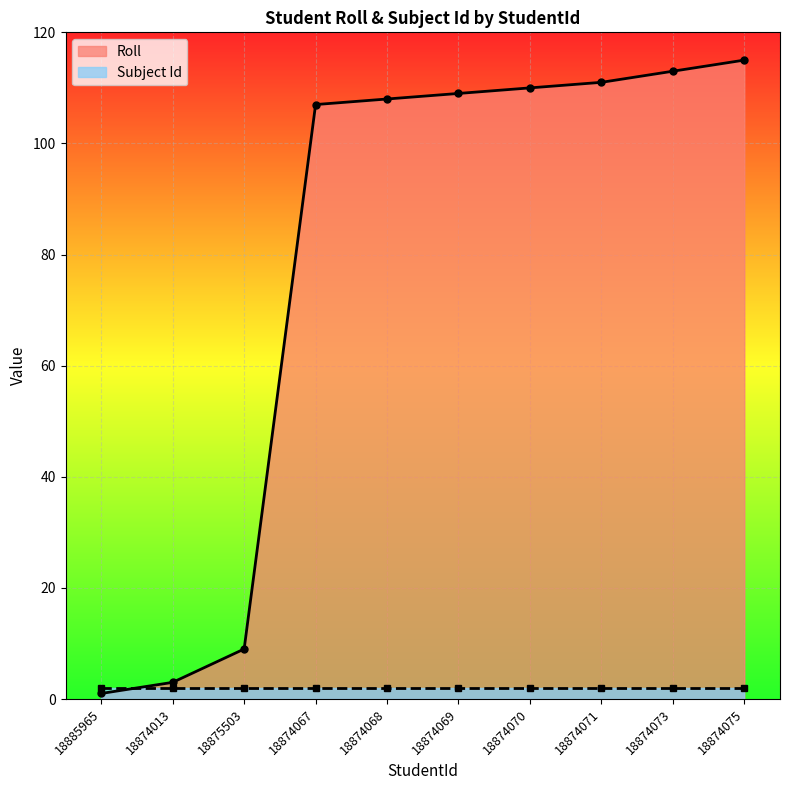

What is the approximate value at 18874071?

111